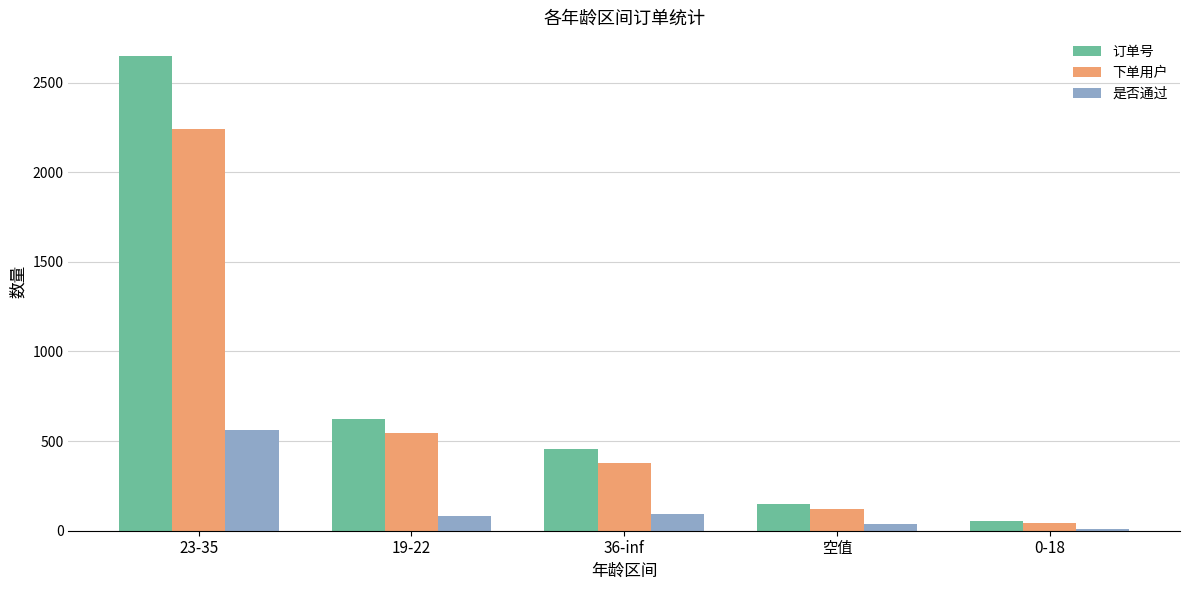

What are all the series names shown in the legend?

订单号, 下单用户, 是否通过